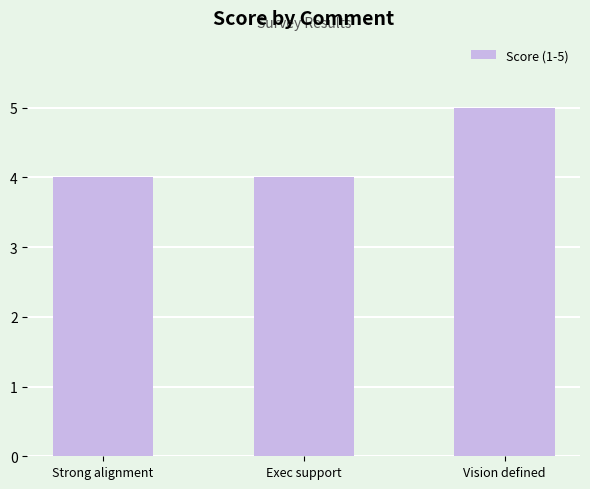

Which label corresponds to the largest value in the chart?

Vision defined